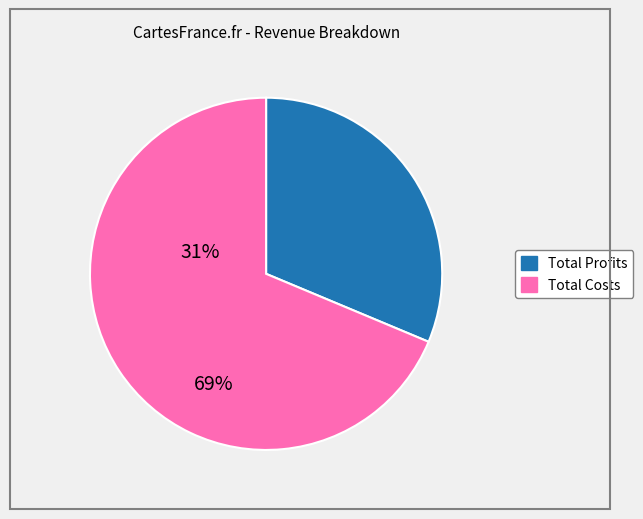

Is there any slice that represents more than half of the pie?

Yes